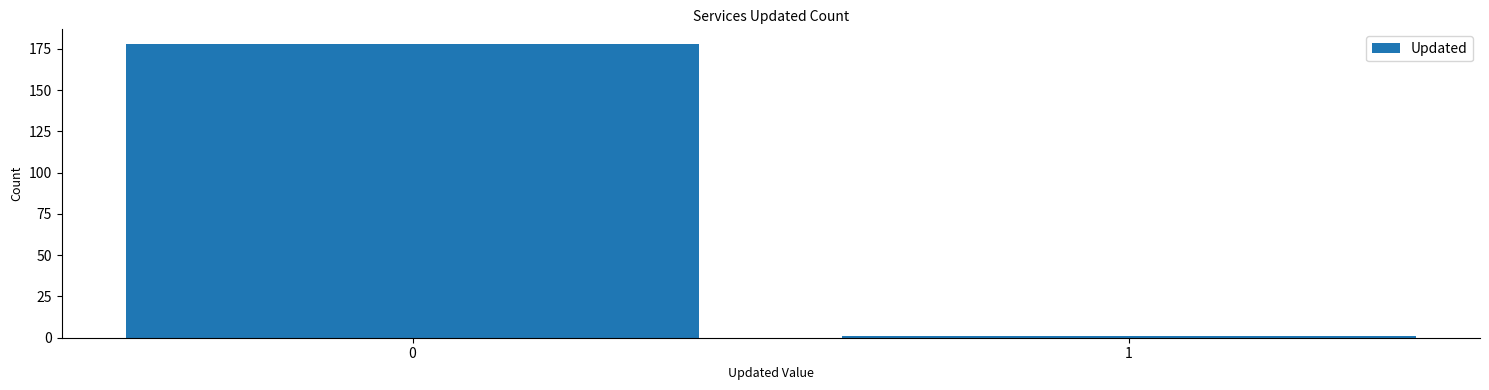

Reading left to right, list all the values displayed in this chart.

0=178	1=1